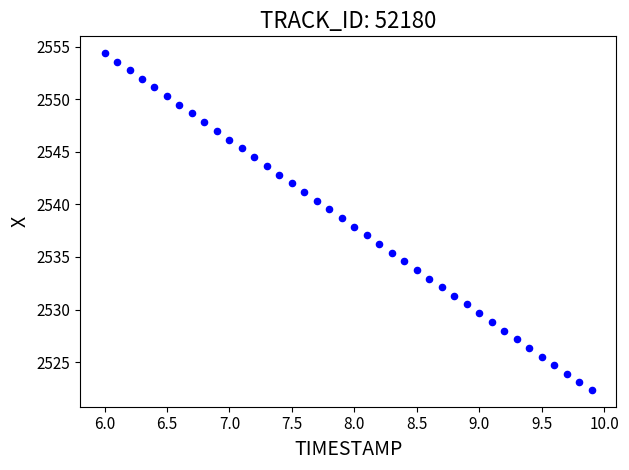

What is the range of Y values (max minus min)?

32.0